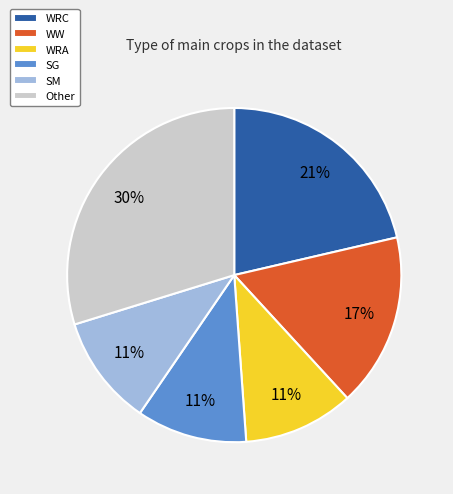

True or false: Other accounts for 30% of the total.

True